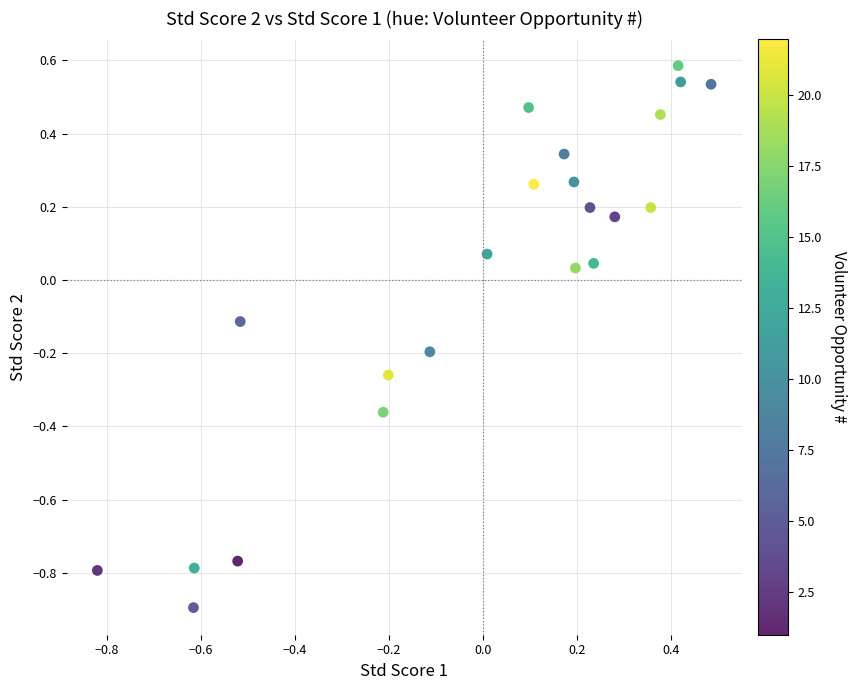

What is the range of X values (max minus min)?

1.3